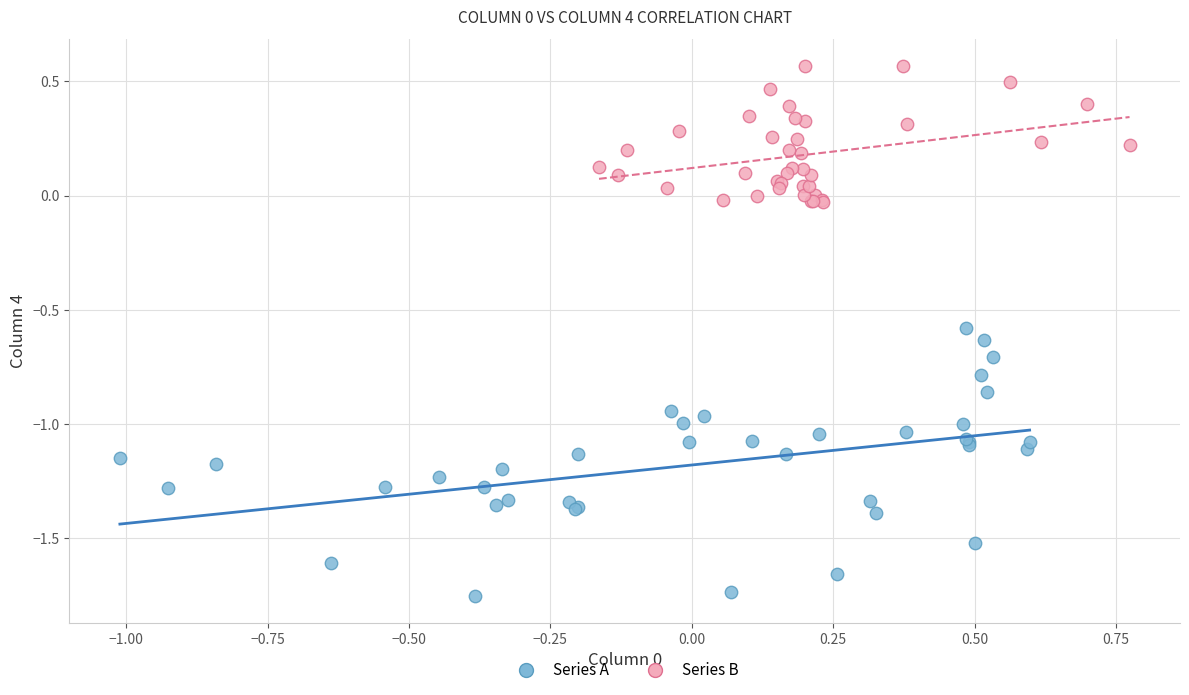

Which series has the widest spread of Y values?

Series A